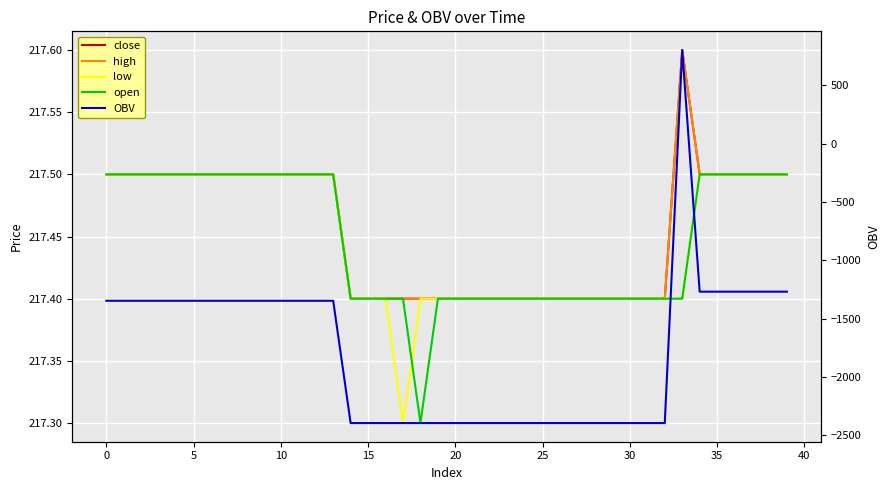

Which series changed the most between 24 and 38?

OBV